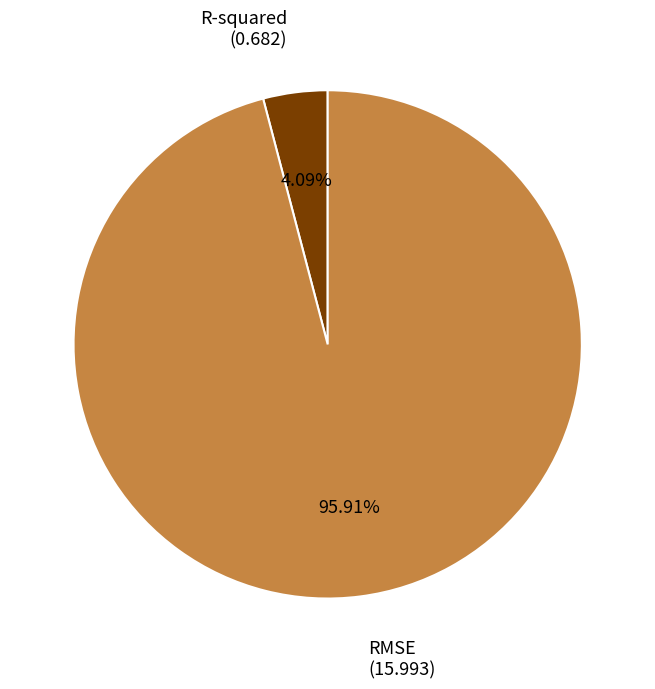

Is there a majority slice in this chart?

Yes